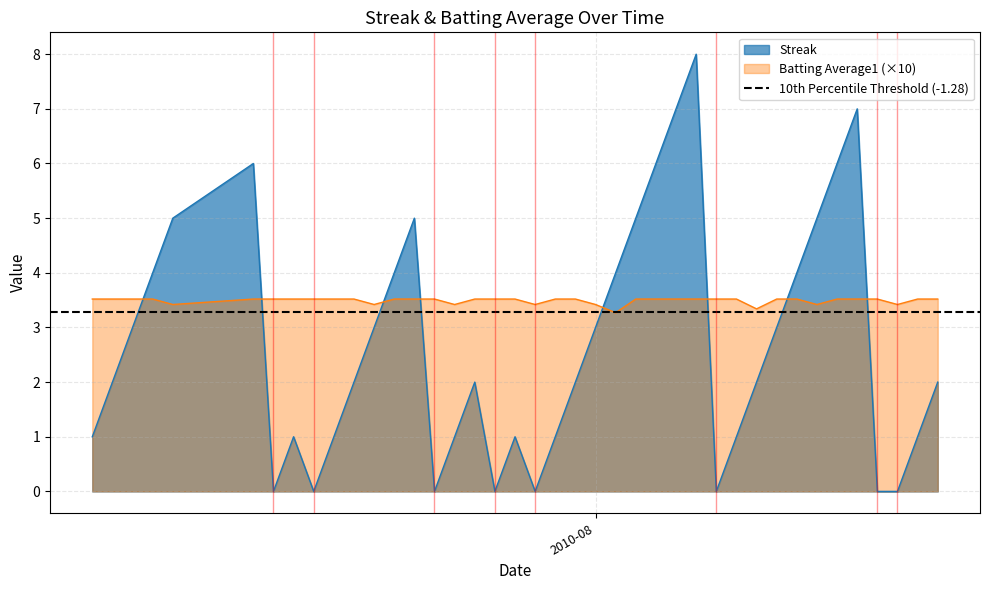

Does the chart have visible grid lines?

Yes